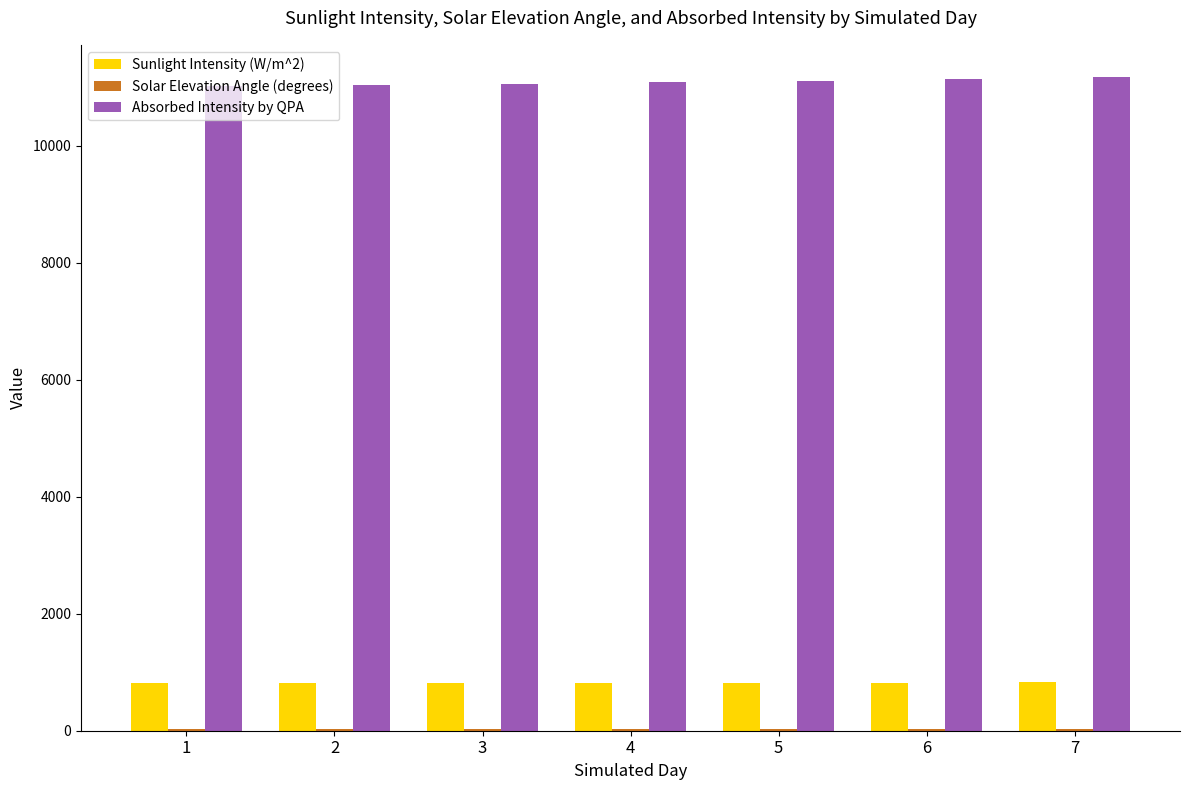

How many values in the Sunlight Intensity (W/m^2) series are below 818?

3